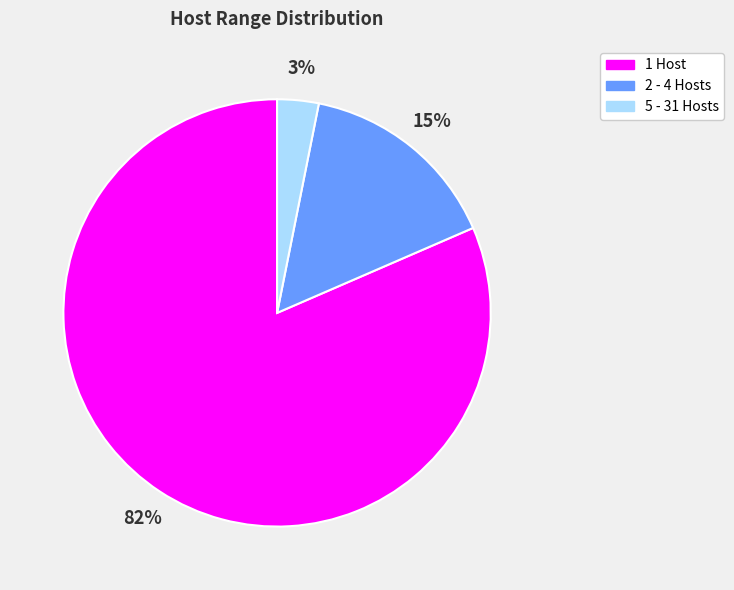

To the nearest percent, what is the difference between the 5 - 31 Hosts and 2 - 4 Hosts slice percentages?

12%